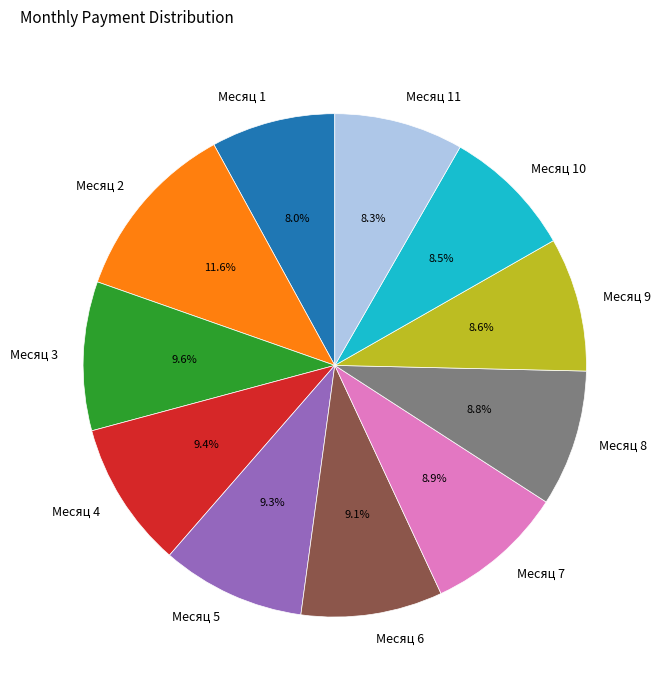

Is there any slice that represents more than half of the pie?

No